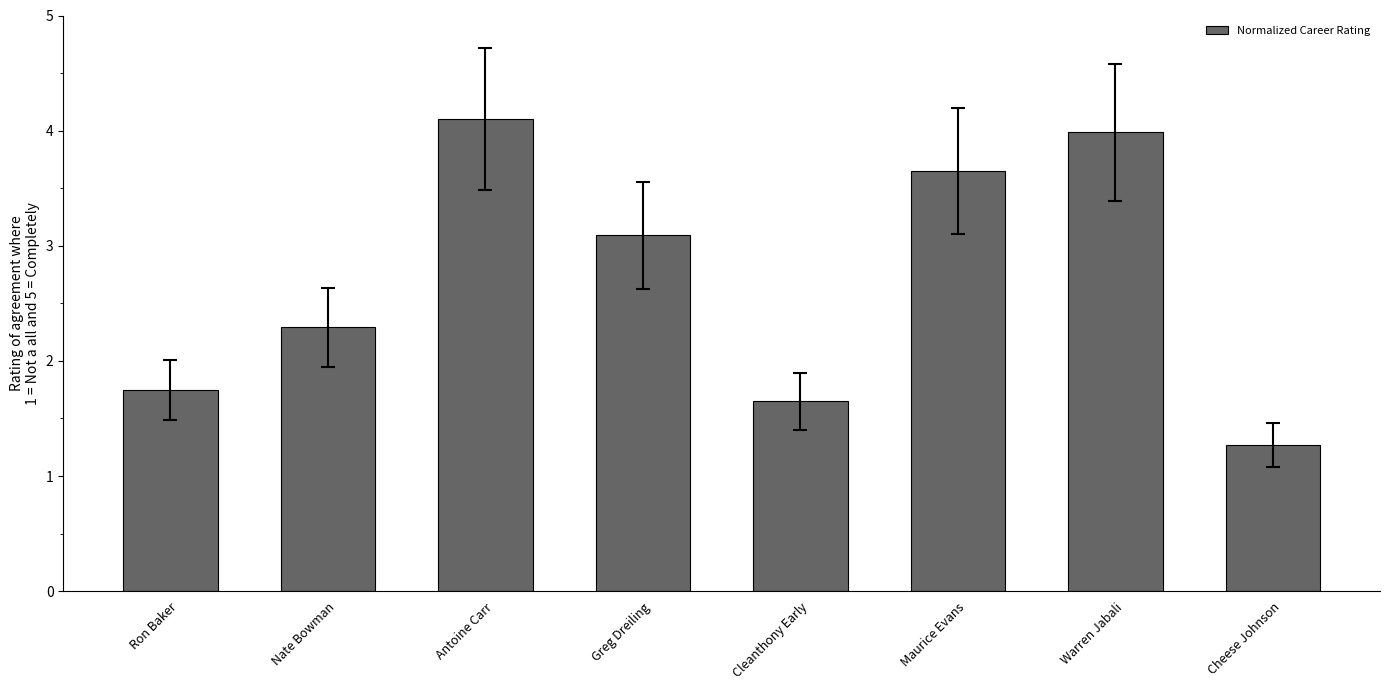

Reading left to right, transcribe all the data shown in this chart.

1.7	2.3	4.1	3.1	1.6	3.6	4.0	1.3